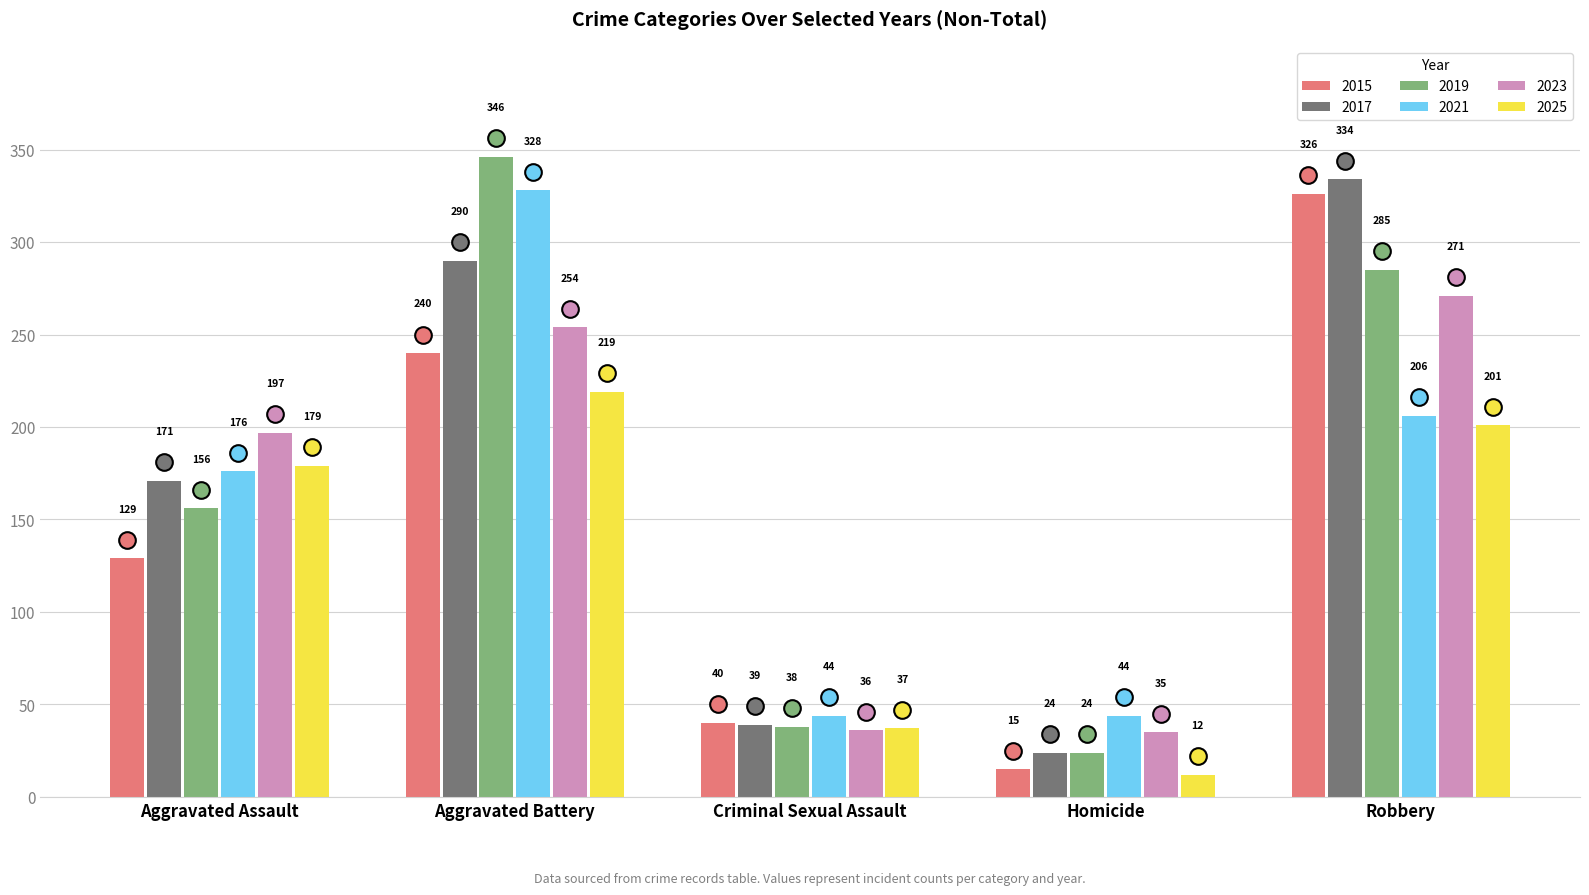

What is the label of the 3rd bar from the left?

Criminal Sexual Assault